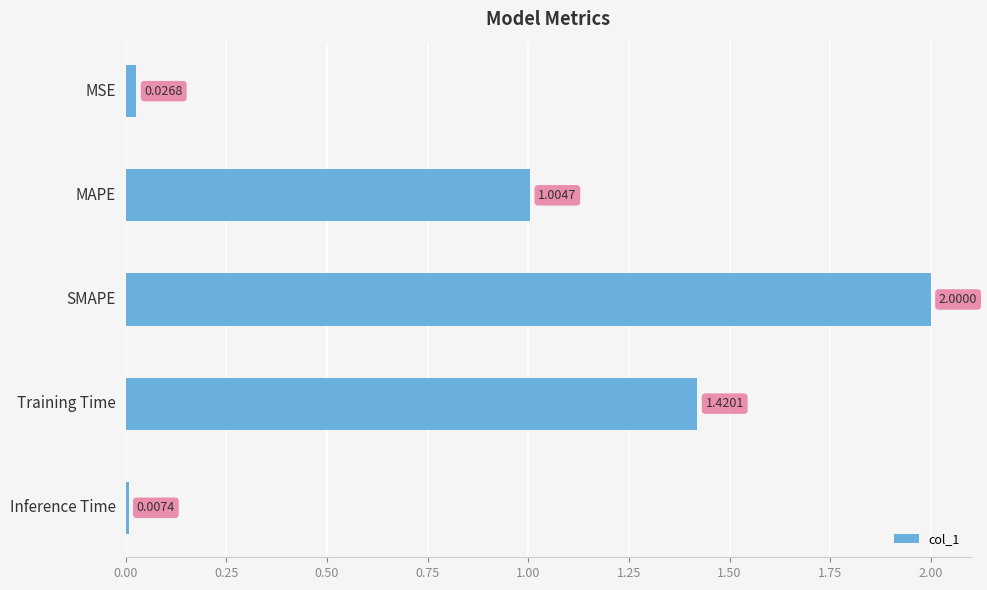

List the labels in order of value, smallest first.

Inference Time, MSE, MAPE, Training Time, SMAPE